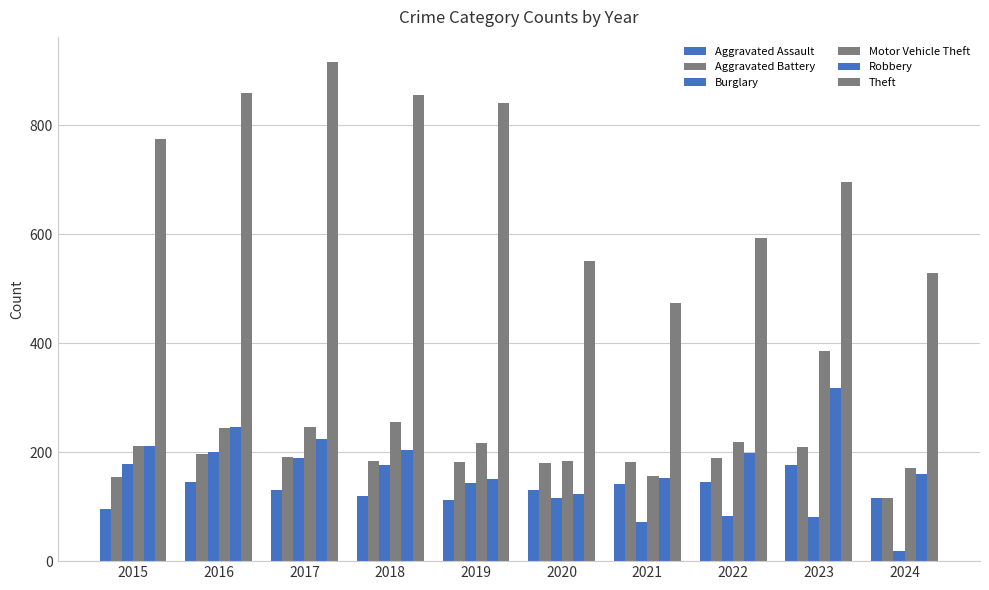

True or false: Burglary has a value of 9 at 2024.

False